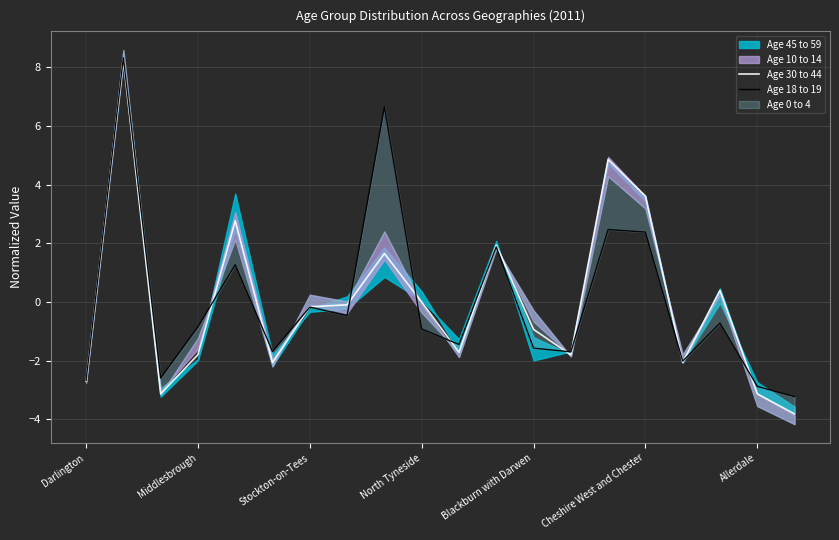

True or false: Age 30 to 44 has a value of -1.2 at Middlesbrough.

False